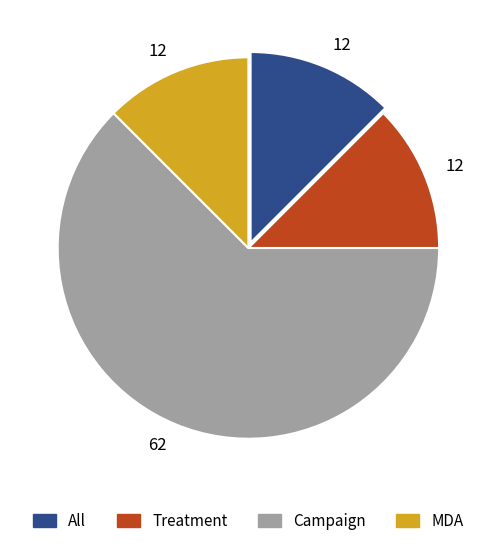

Is there a majority slice in this chart?

Yes